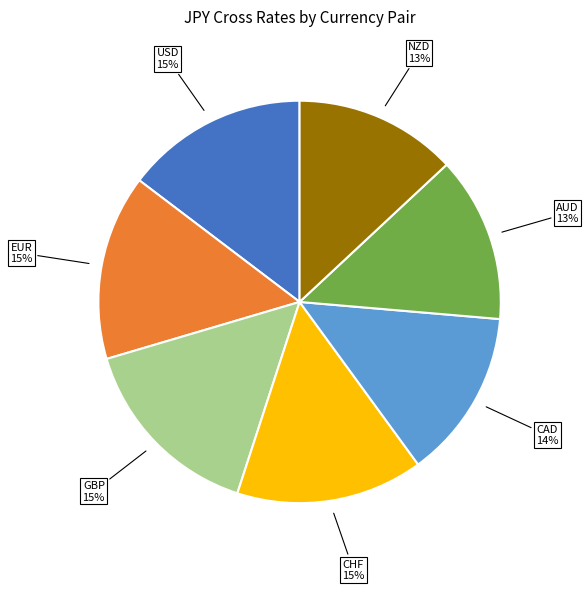

Is there a majority slice in this chart?

No